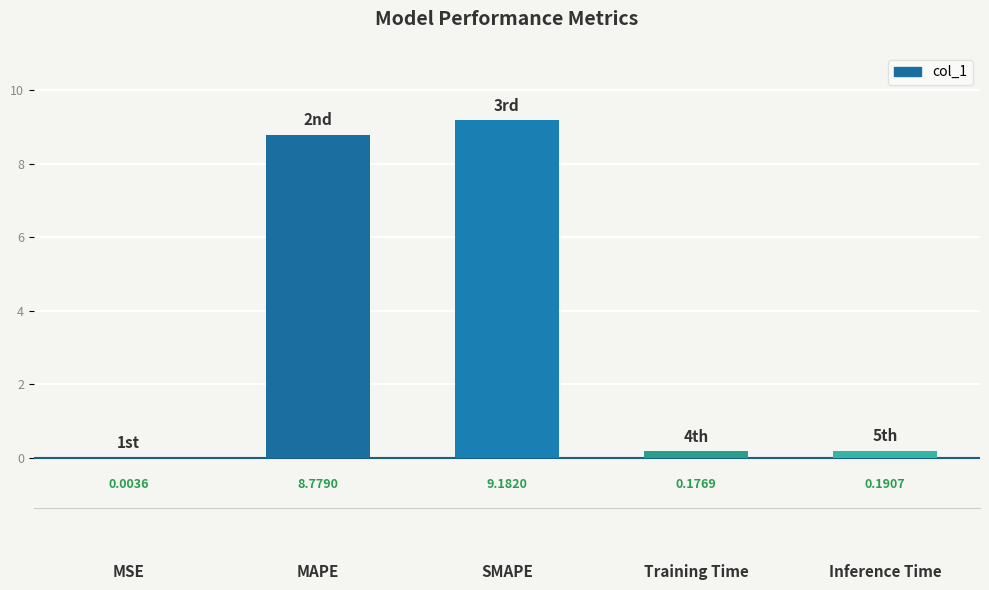

What is the sum of the values at SMAPE and MAPE?

18.0